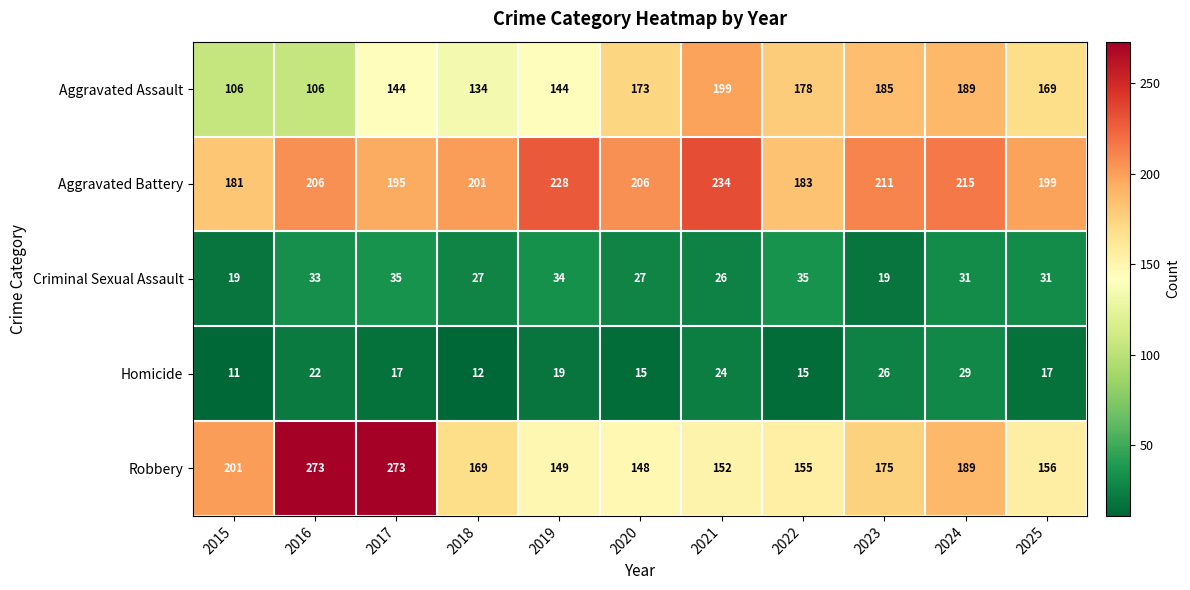

At which category is the sum across all series the highest?

2017